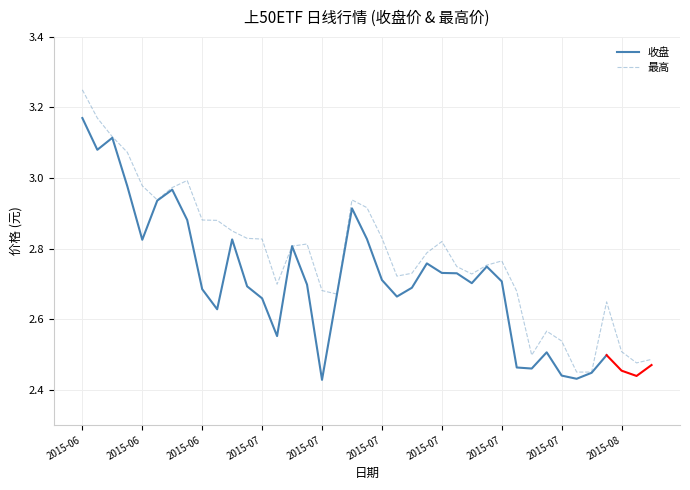

List the labels in order of value, largest first.

2015-06-15, 2015-06-16, 2015-06-17, 2015-06-18, 2015-06-25, 2015-06-19, 2015-06-24, 2015-06-23, 2015-07-10, 2015-07-13, 2015-06-26, 2015-06-29, 2015-06-30, 2015-07-14, 2015-07-01, 2015-07-02, 2015-07-20, 2015-07-07, 2015-07-06, 2015-07-17, 2015-07-24, 2015-07-23, 2015-07-21, 2015-07-16, 2015-07-22, 2015-07-15, 2015-07-03, 2015-07-08, 2015-07-27, 2015-07-09, 2015-08-04, 2015-07-29, 2015-07-30, 2015-08-05, 2015-07-28, 2015-08-07, 2015-08-06, 2015-07-31, 2015-08-03